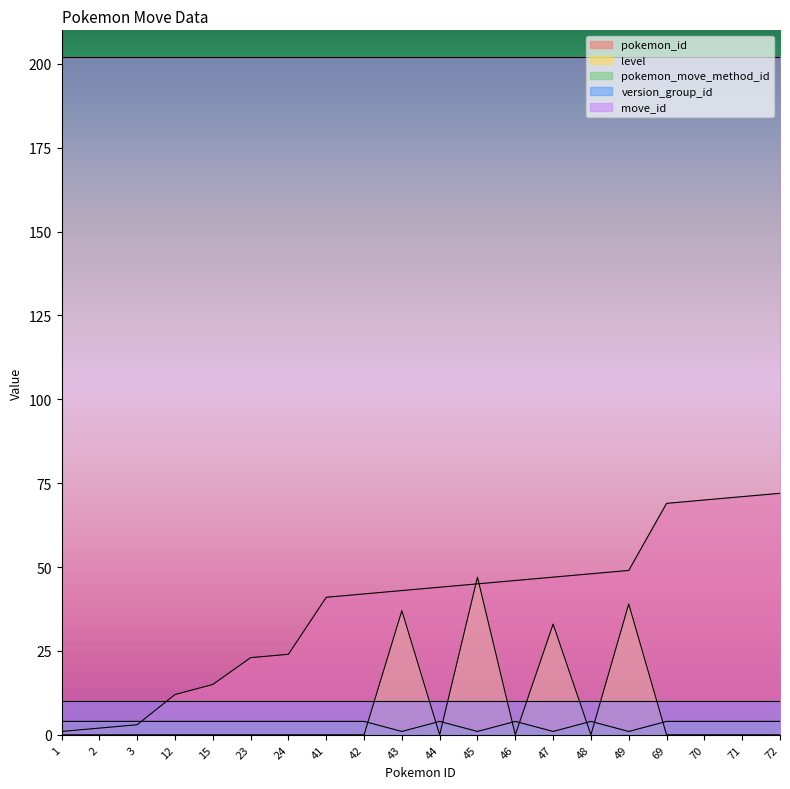

At which label does level reach its peak?

45